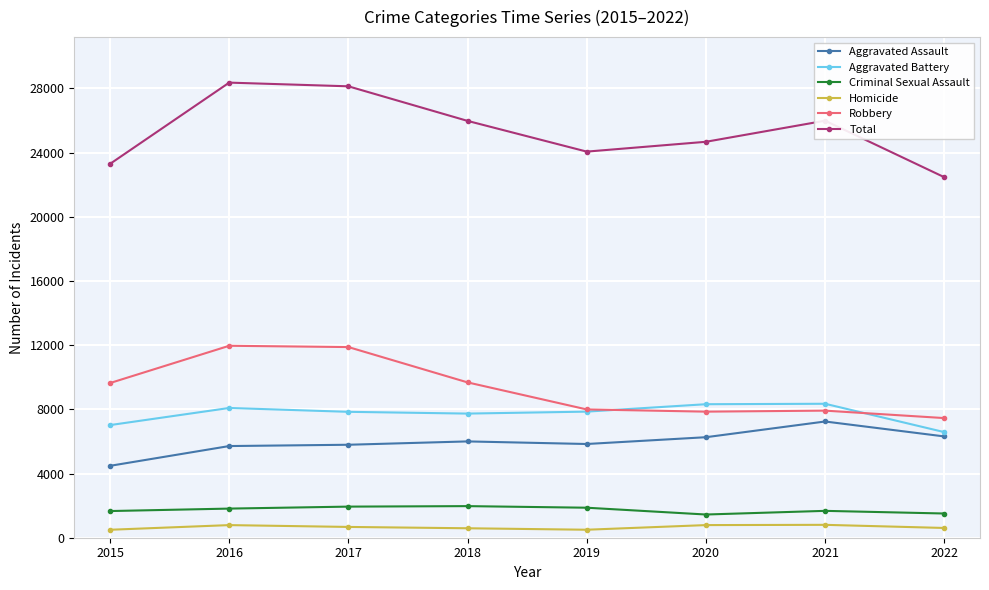

True or false: Robbery and Total intersect in this chart.

False